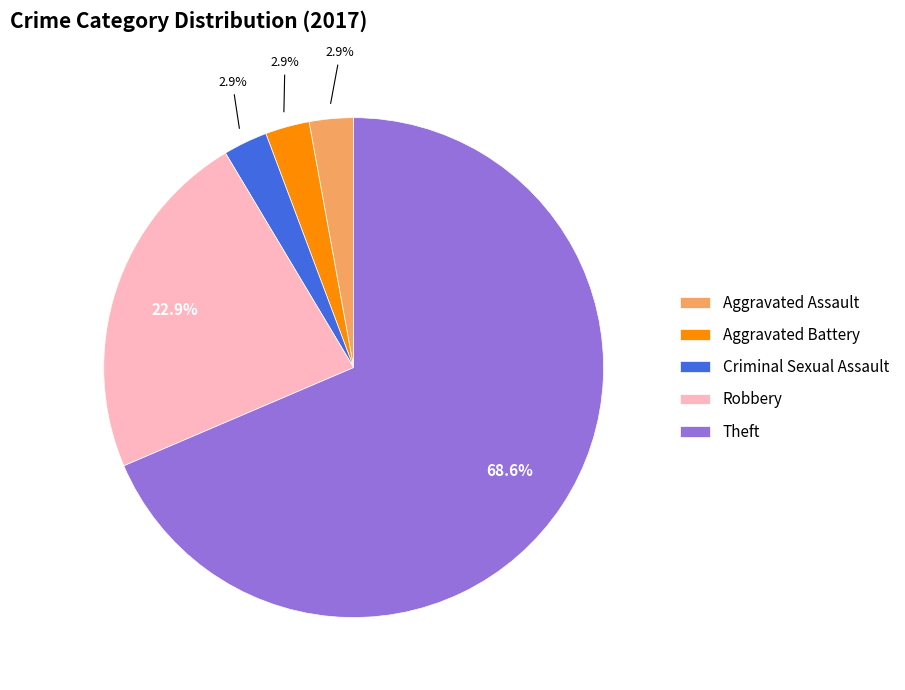

Which category has the biggest portion of the pie?

Theft